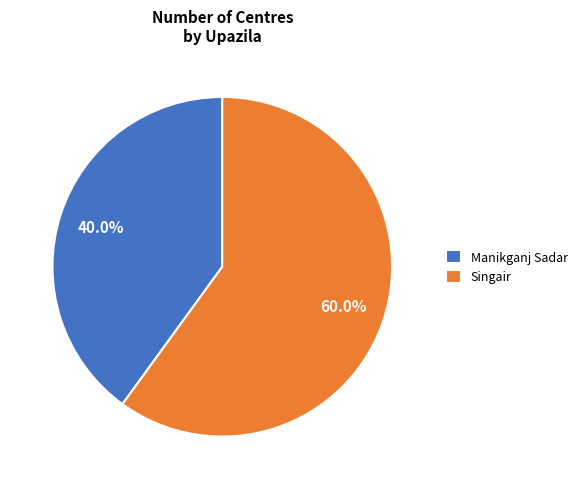

Which slice represents more than half of the pie?

Singair